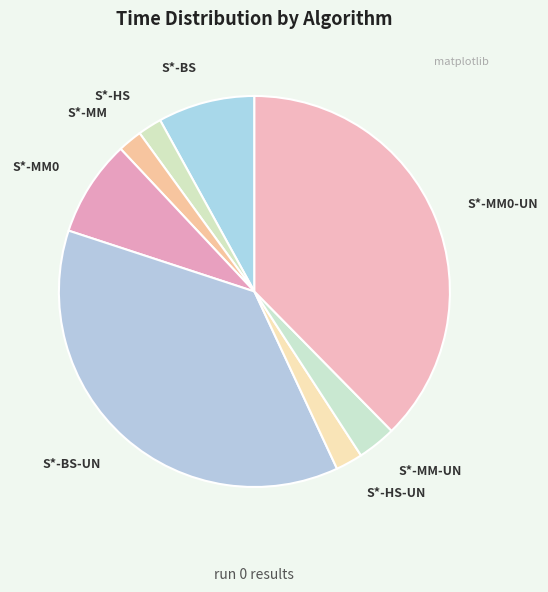

True or false: S*-MM-UN accounts for 3% of the total.

True